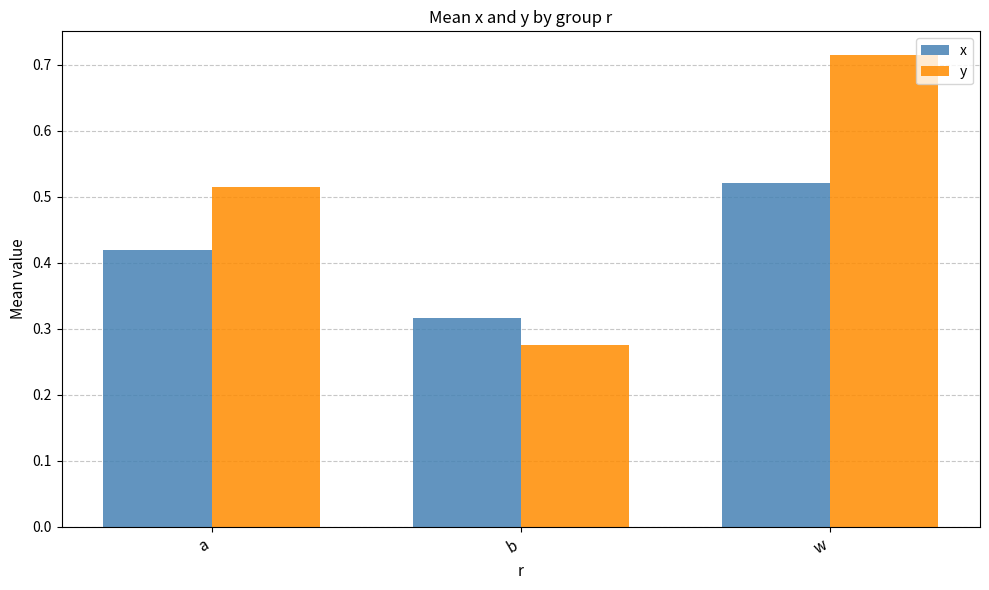

At how many categories does at least one series exceed 0?

3